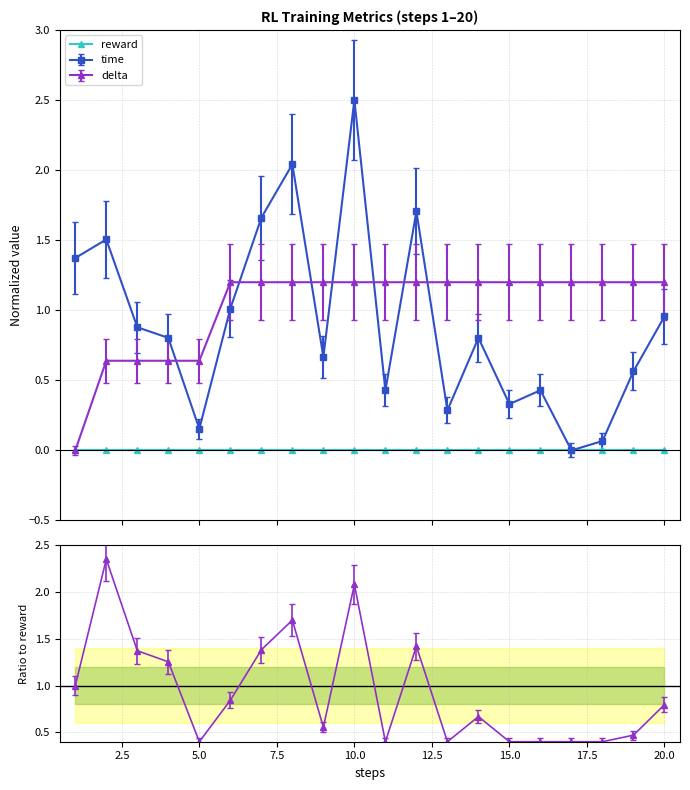

What value does the time series have at 4?

0.8